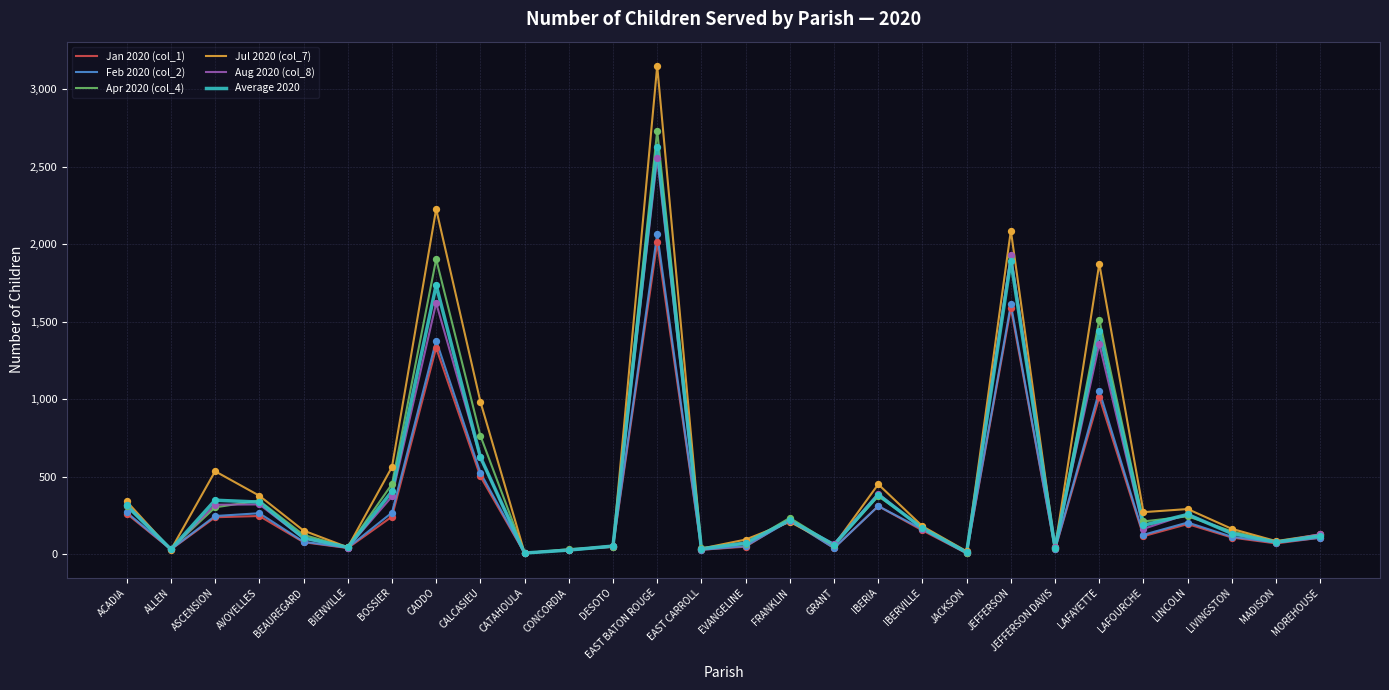

Which series has the largest total across all categories?

Jul 2020 (col_7)